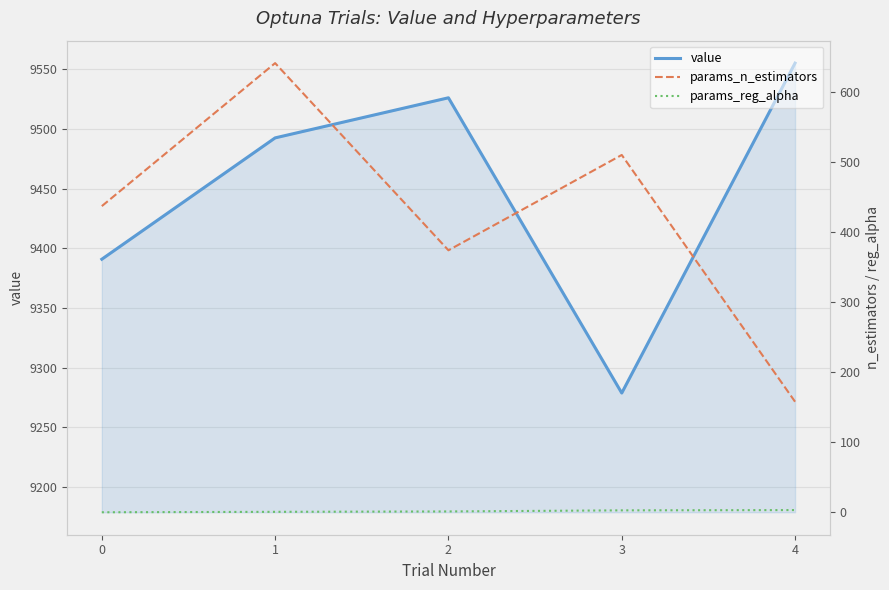

True or false: value and params_reg_alpha cross at least once.

False